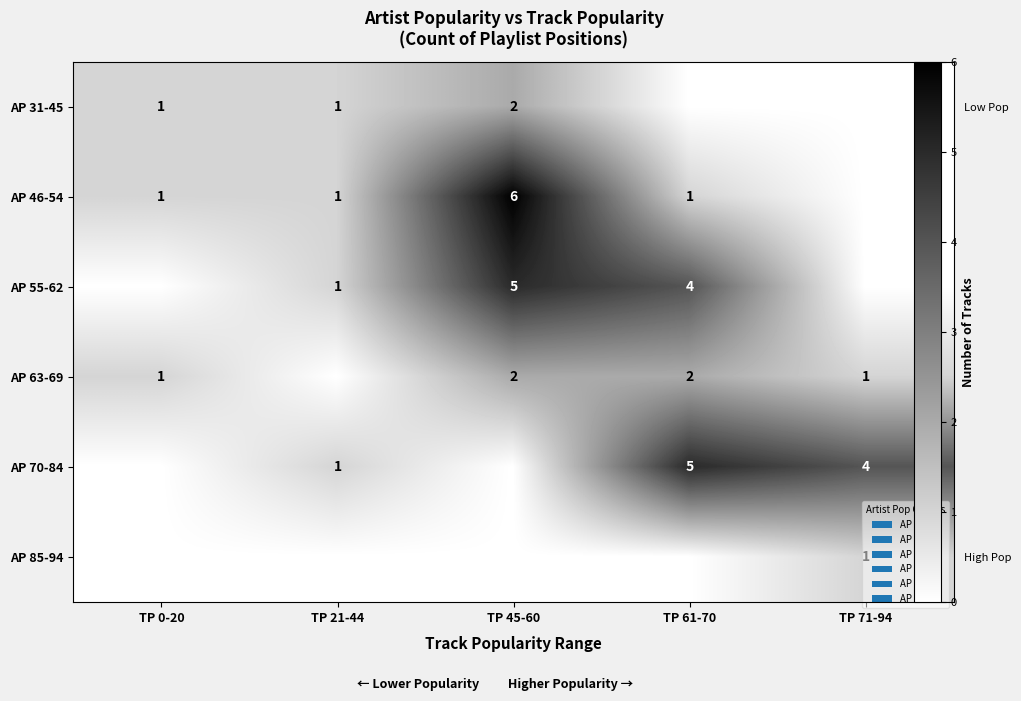

The value of AP 46-54 at TP 71-94 is 0. True or false?

True